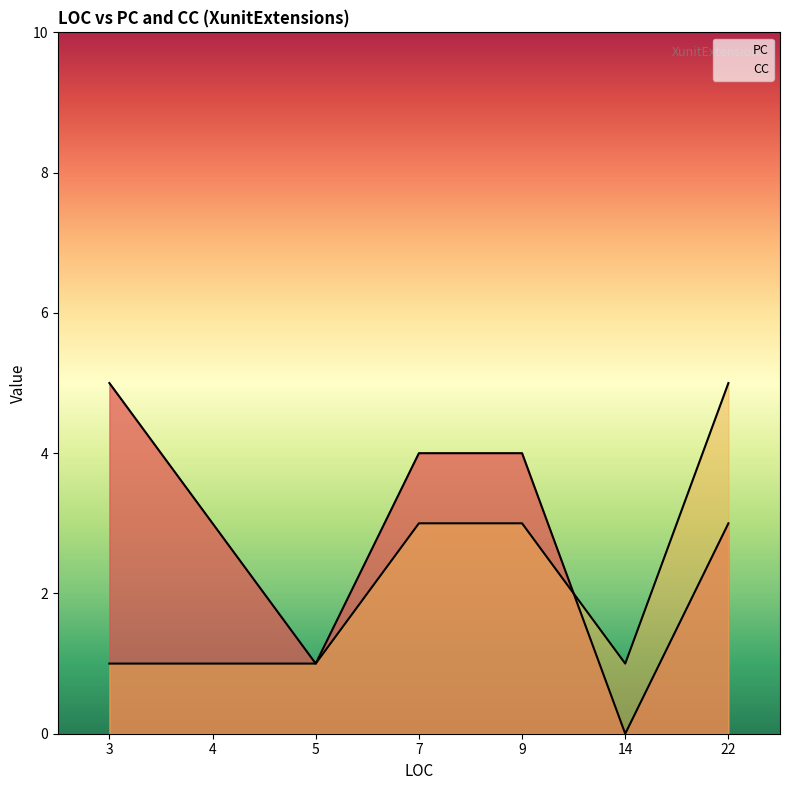

At which label is PC closest to 2?

4